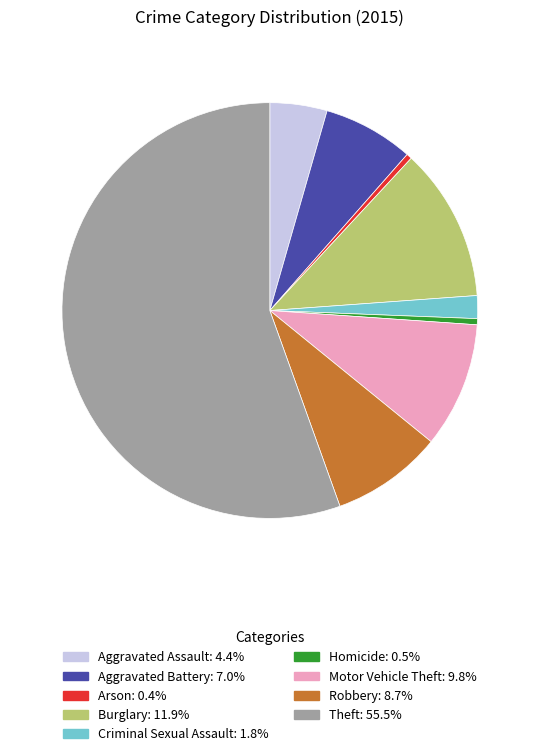

Which category has the biggest portion of the pie?

Theft